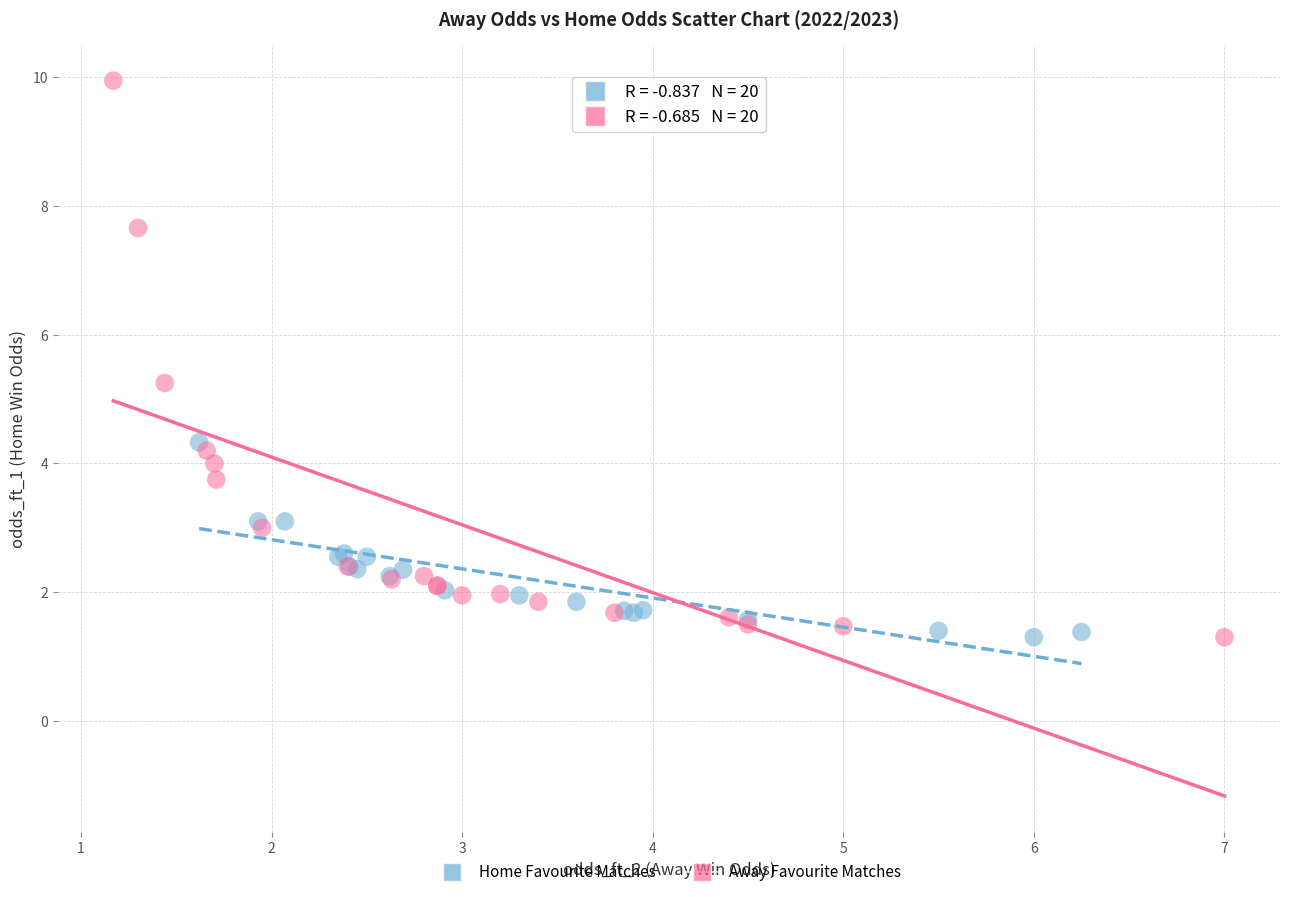

Which series contains the highest Y value?

Away Favourite Matches